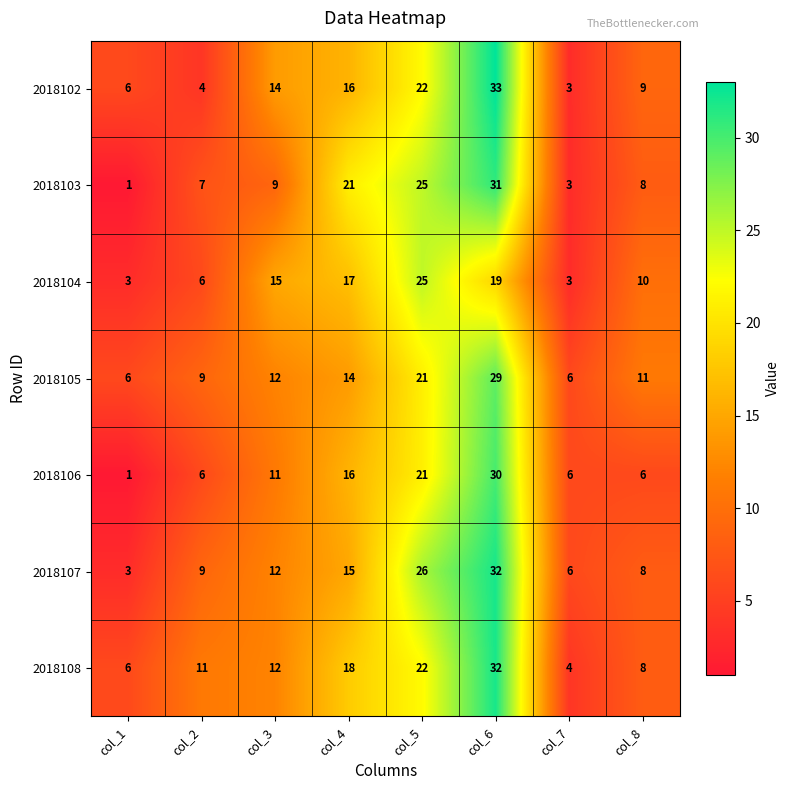

What is the difference between the second highest and second lowest values in the 2018104 series?

16